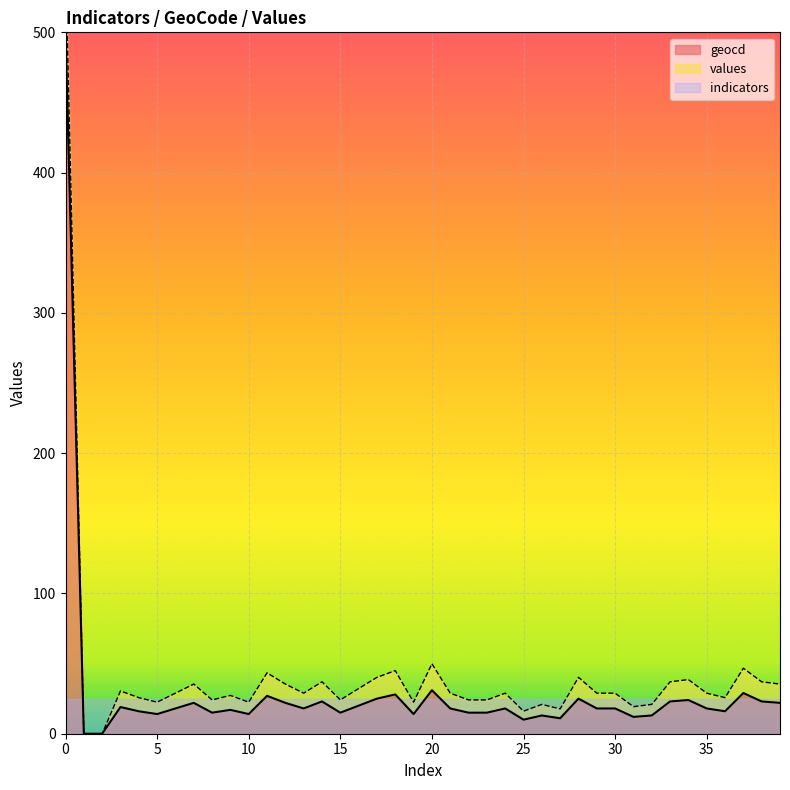

What is the highest value of the geocd series?

500